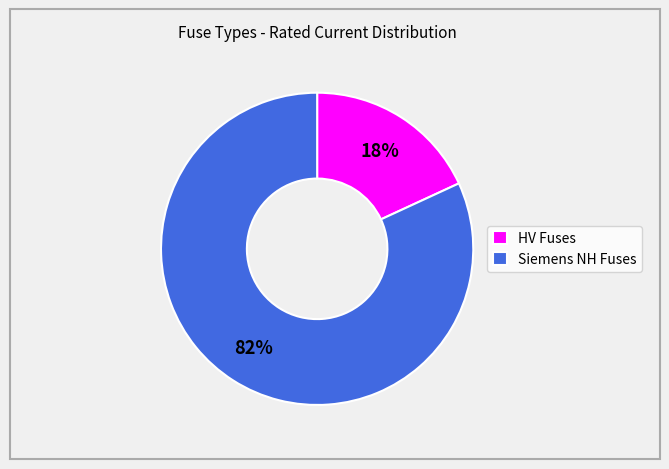

How many slices are in this pie chart?

2